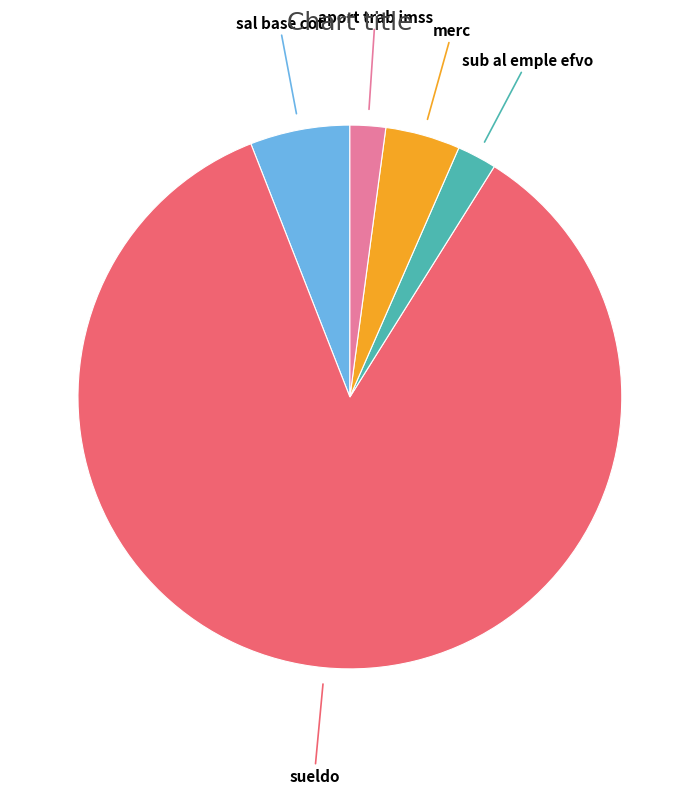

Is there any slice that represents more than half of the pie?

Yes